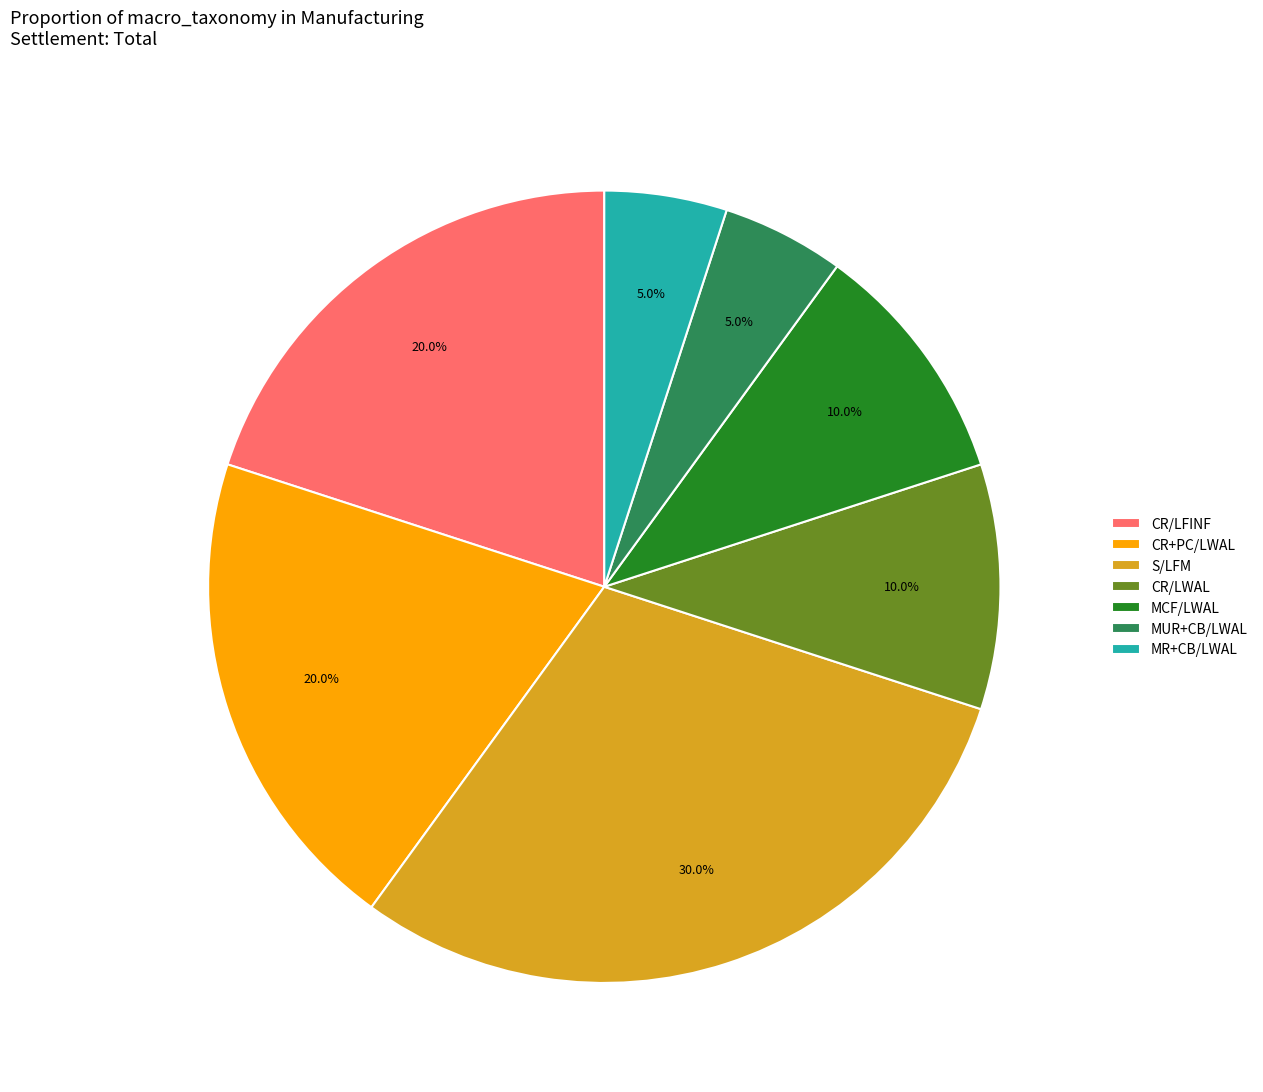

Combined, what portion of the pie is MUR+CB/LWAL and S/LFM?

35.0%